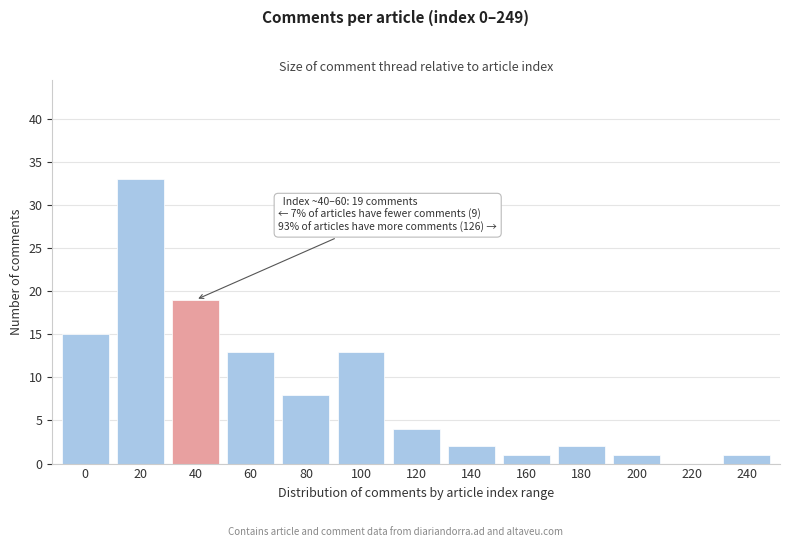

What is the change in value from 100 to 140?

-11